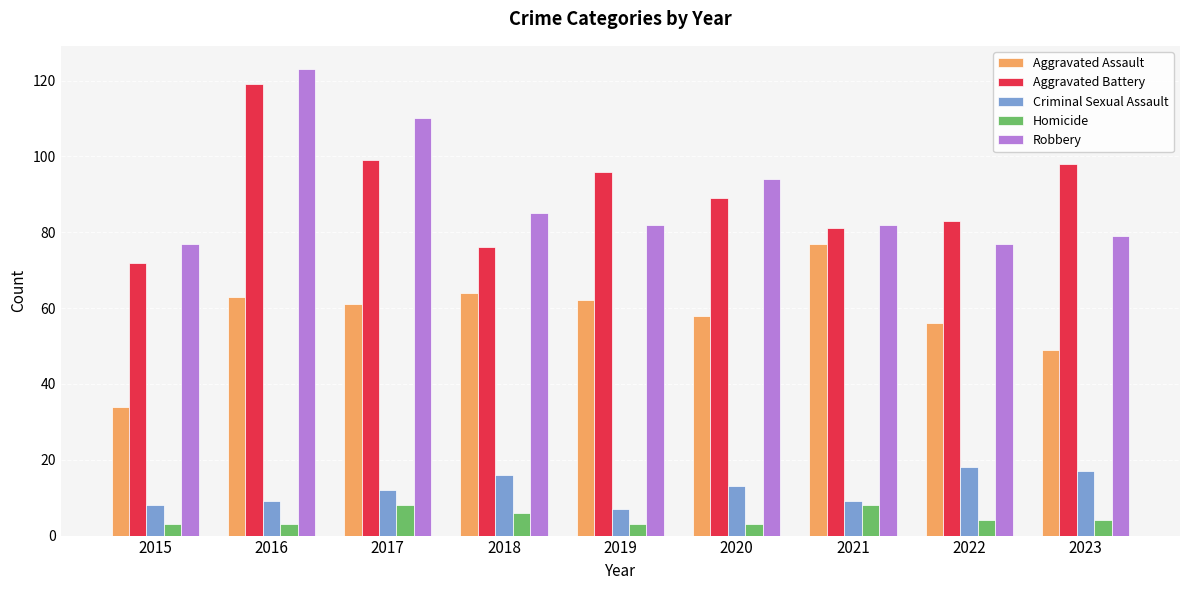

Which series changed the most between 2018 and 2021?

Aggravated Assault